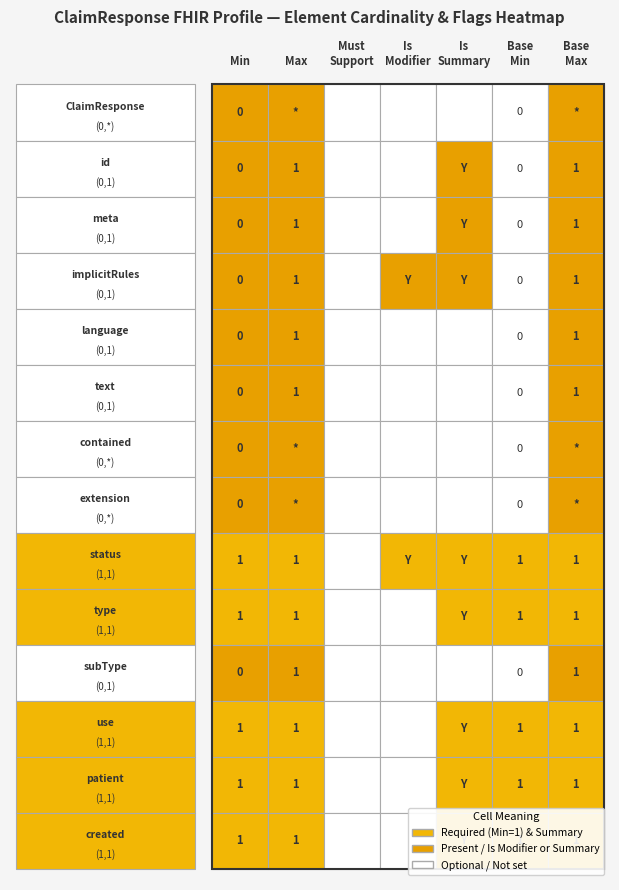

Which series has the largest total across all categories?

ClaimResponse.status